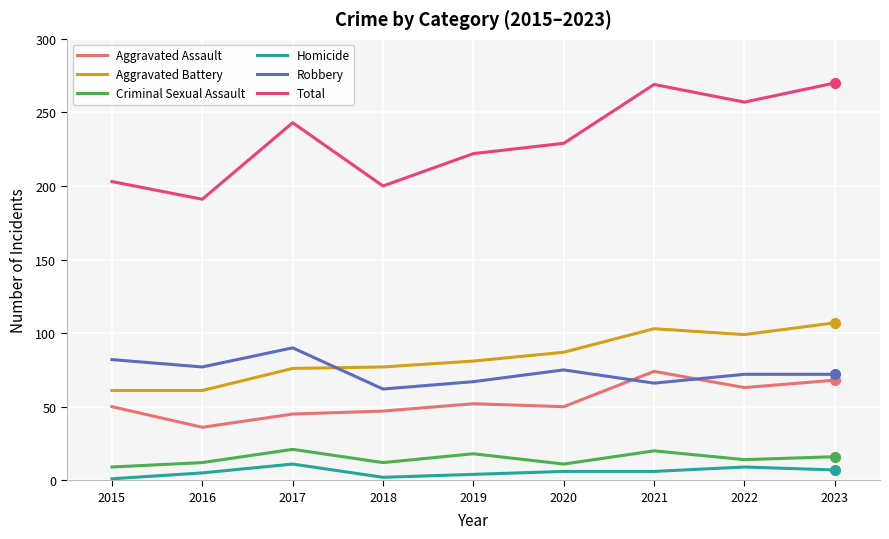

What is the difference between the second highest and minimum values in the Aggravated Assault series?

32